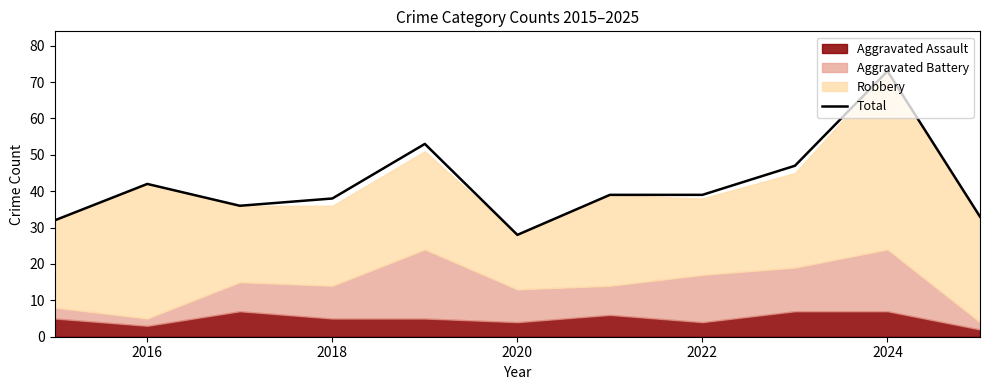

How many interior local valleys (lower than both neighbors) does the data have?

2